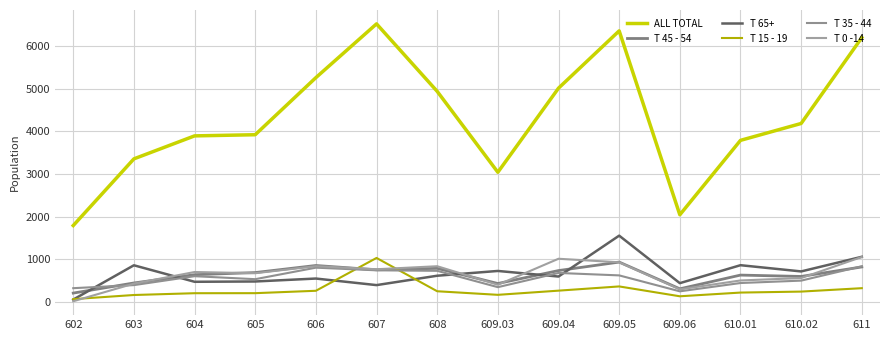

At which label does T 45 - 54 reach its peak?

609.05